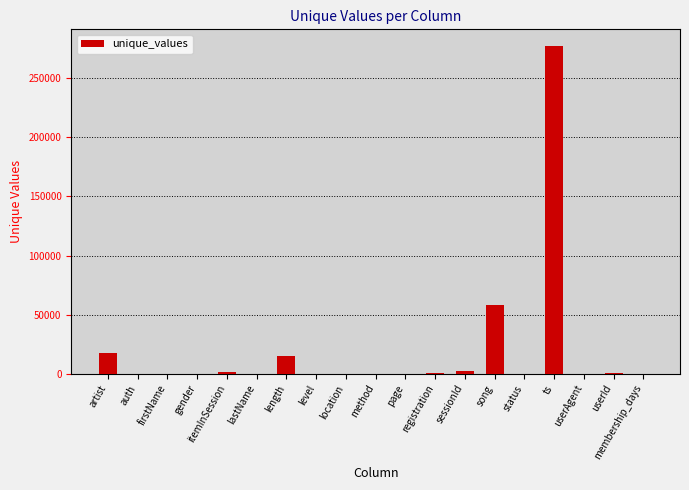

Count the number of data series in this chart.

1